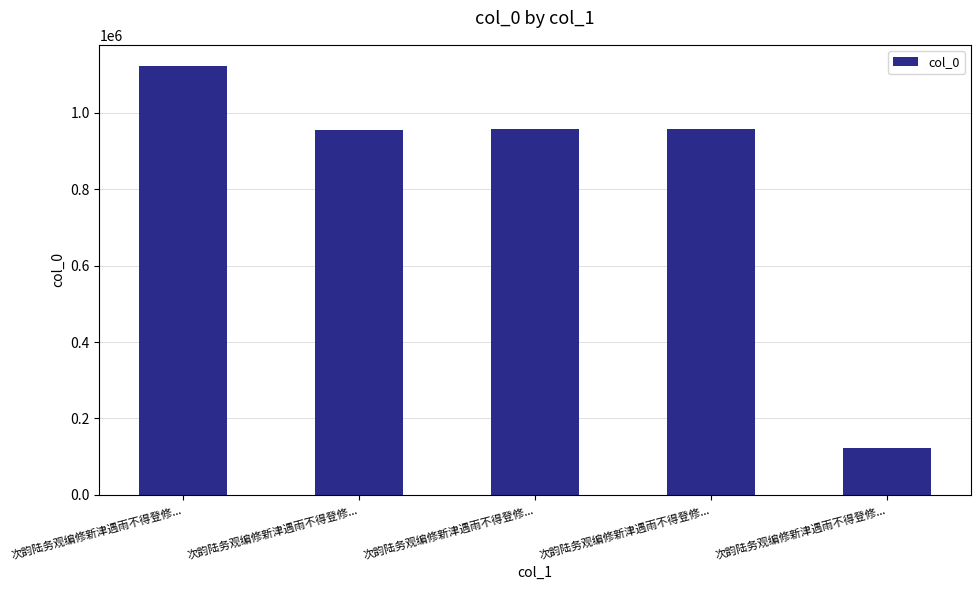

Does the chart contain any negative values?

No